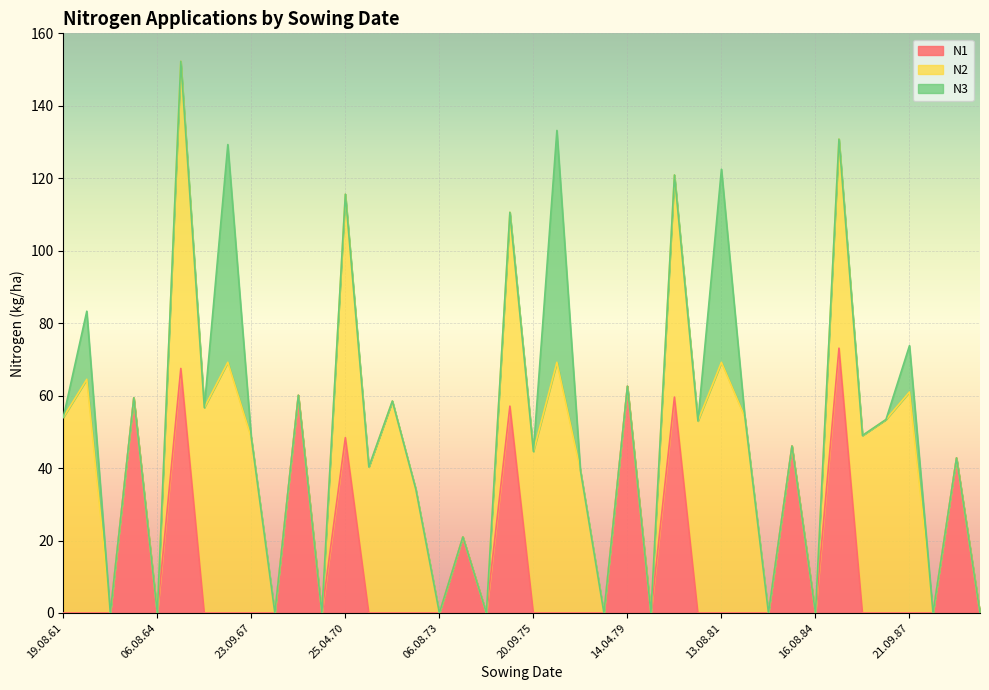

Is the value of N1 at 06.08.78 greater than the value of N2 at 16.08.86?

No